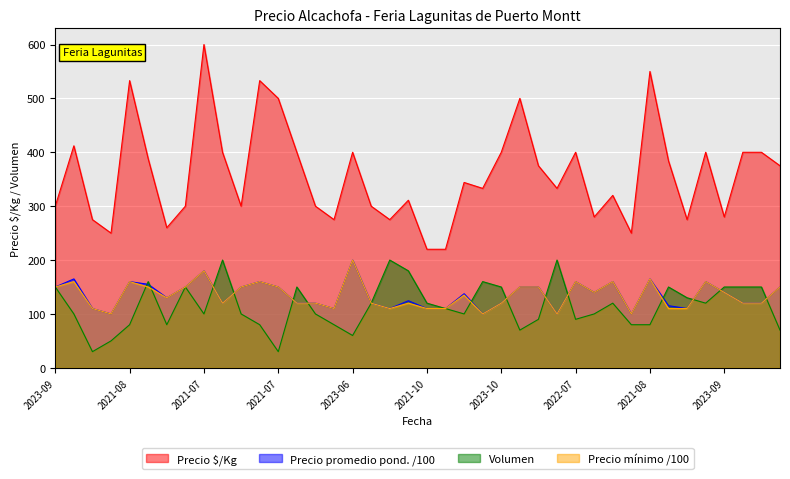

What is the greatest value displayed?

600.0